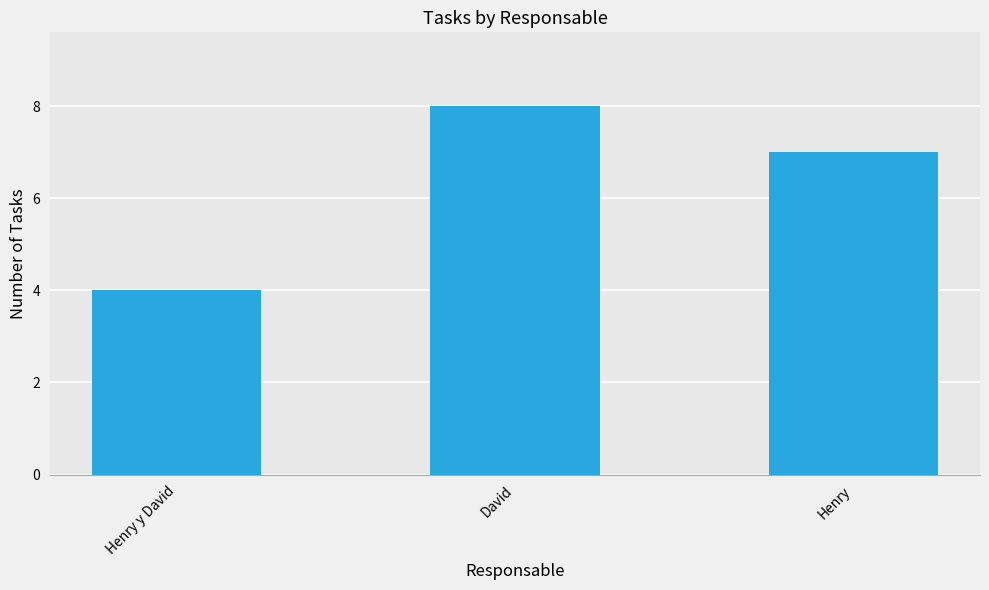

Where does the data first go above 7?

David